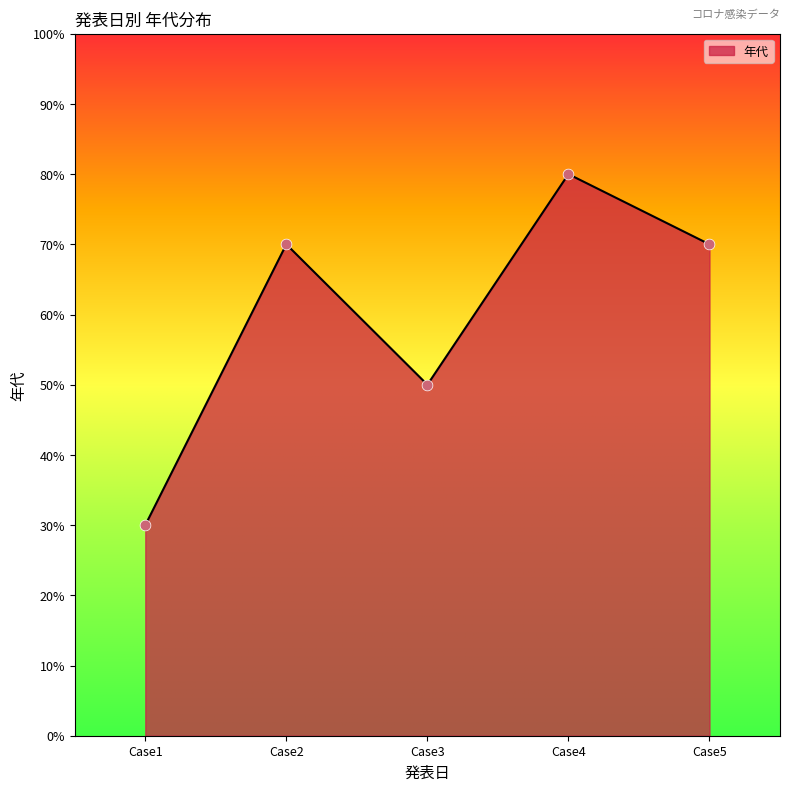

What is the ratio of the value at Case4 to the value at Case1?

2.7